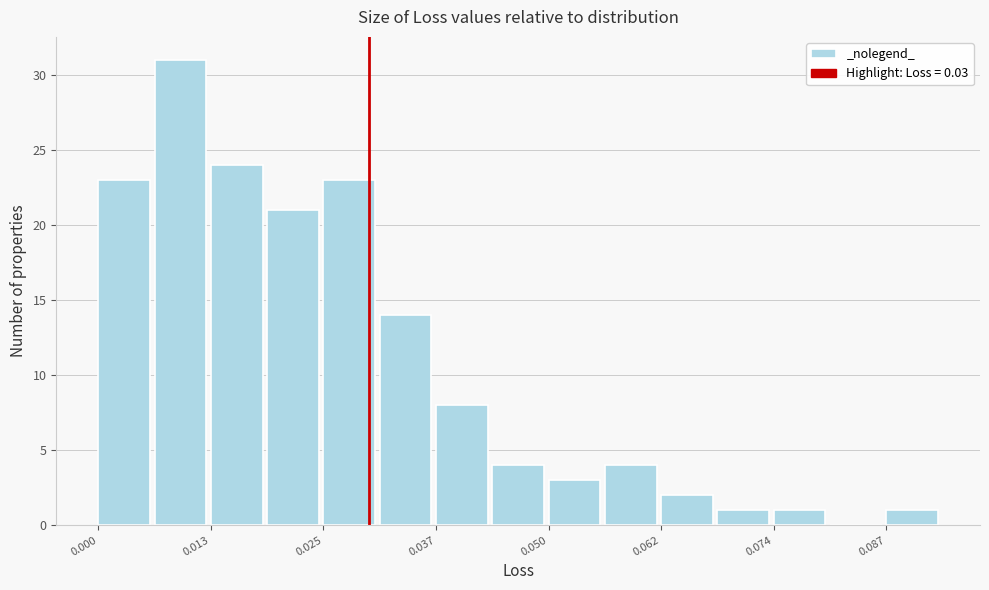

Around what value on the x-axis is the tallest bar? Give the approximate position of its centre, as read against the axis.

0.010